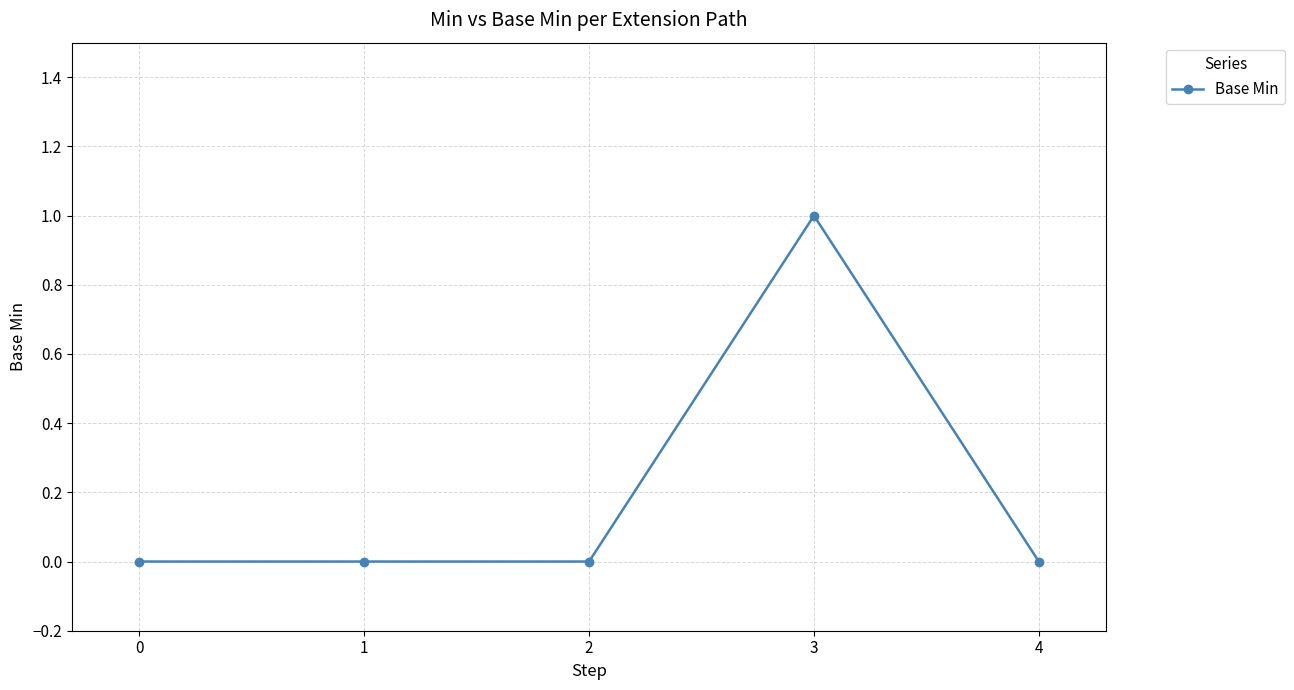

How many data points does each series have?

5